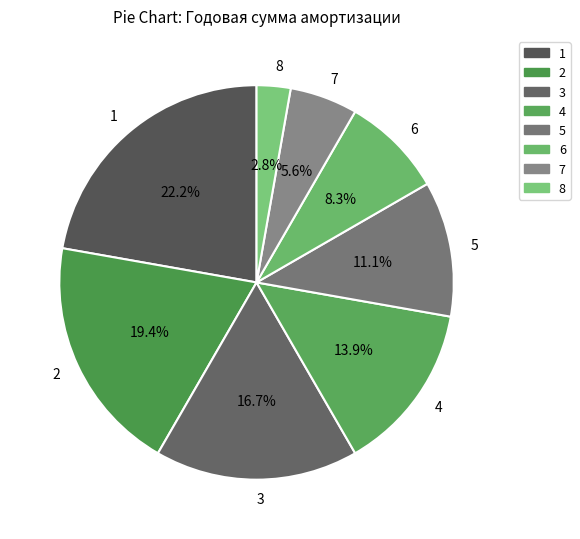

Which category has the biggest portion of the pie?

1